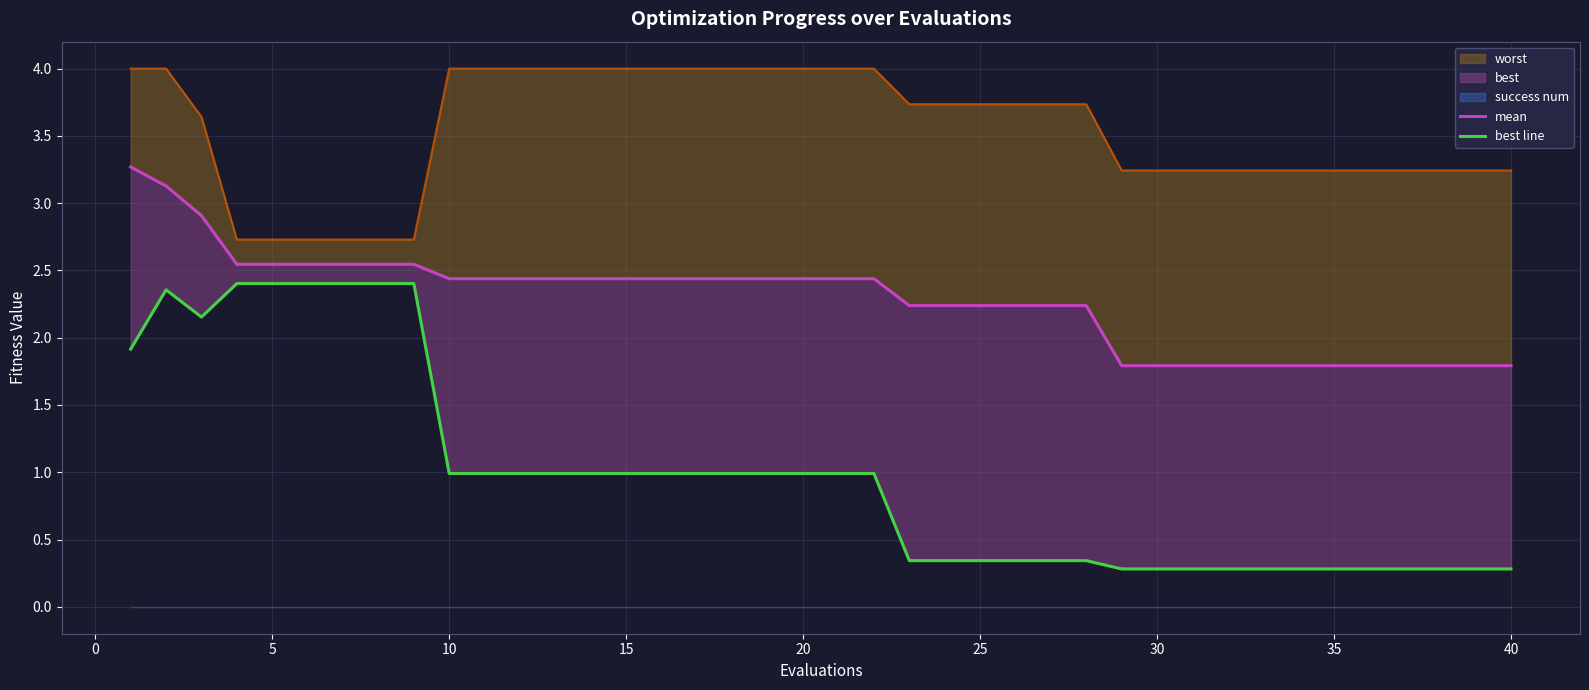

True or false: mean has more than 2 points higher than both neighbors.

False